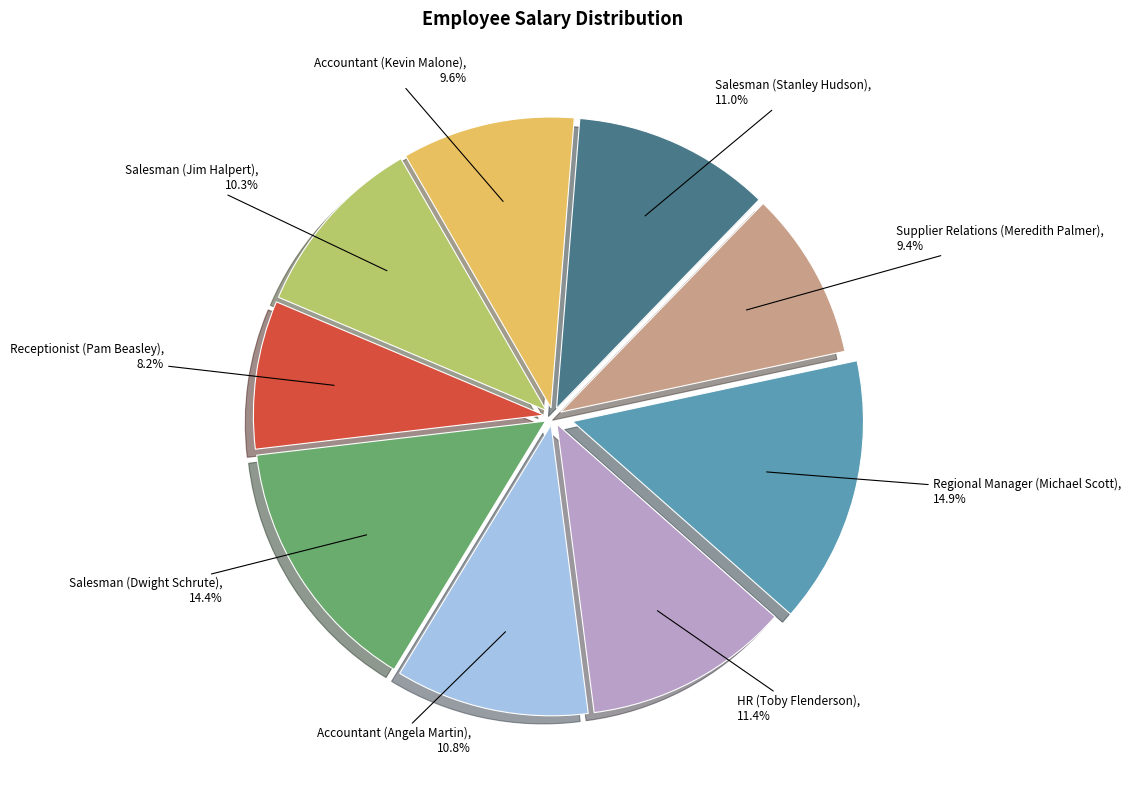

Is there a majority slice in this chart?

No